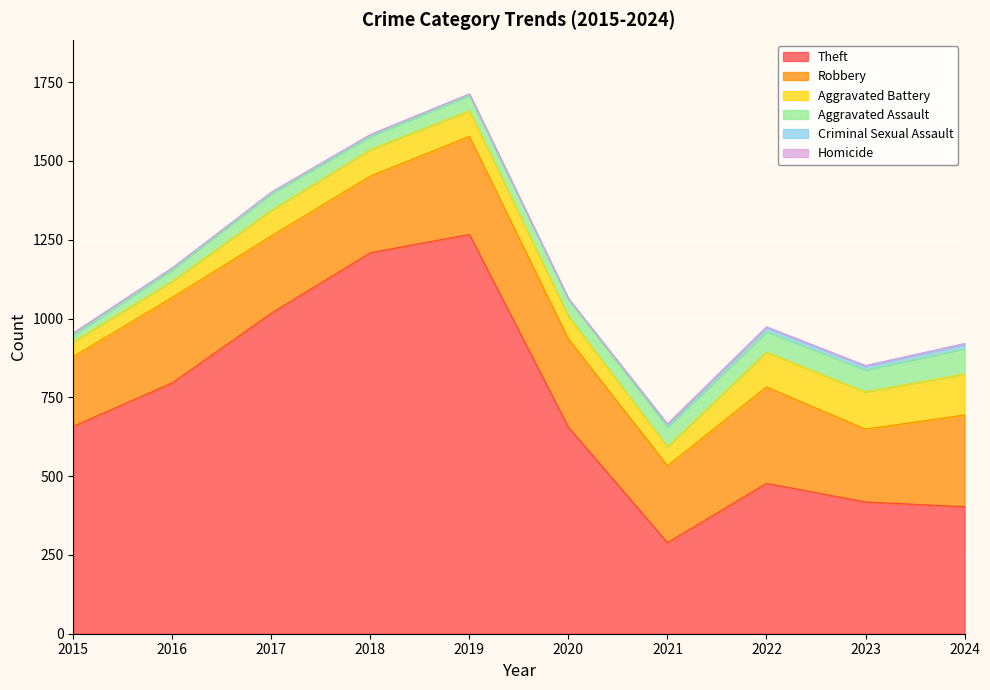

Which series has the largest range (max minus min)?

Theft